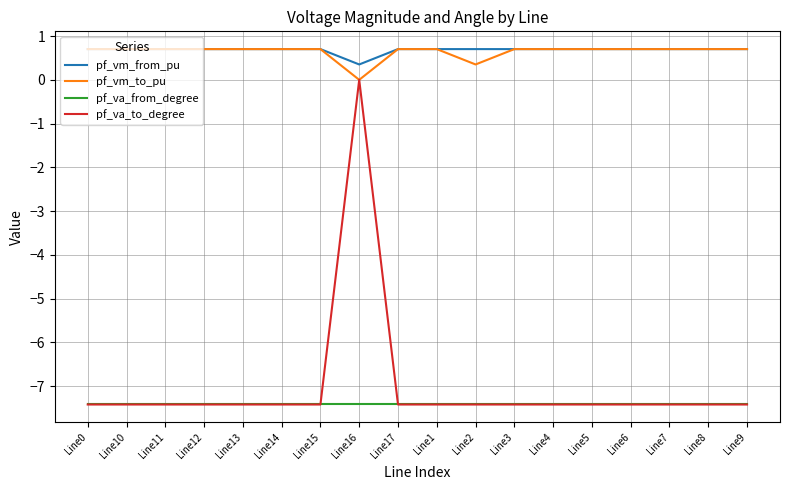

True or false: pf_vm_to_pu has more than 0 points higher than both neighbors.

True